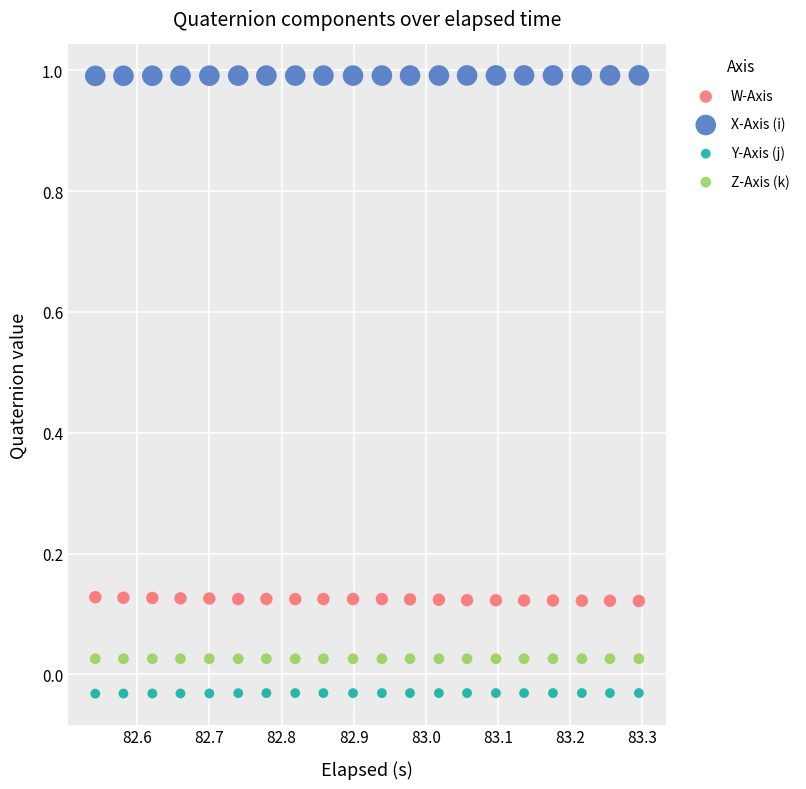

Which series contains the highest Y value?

X-Axis (i)